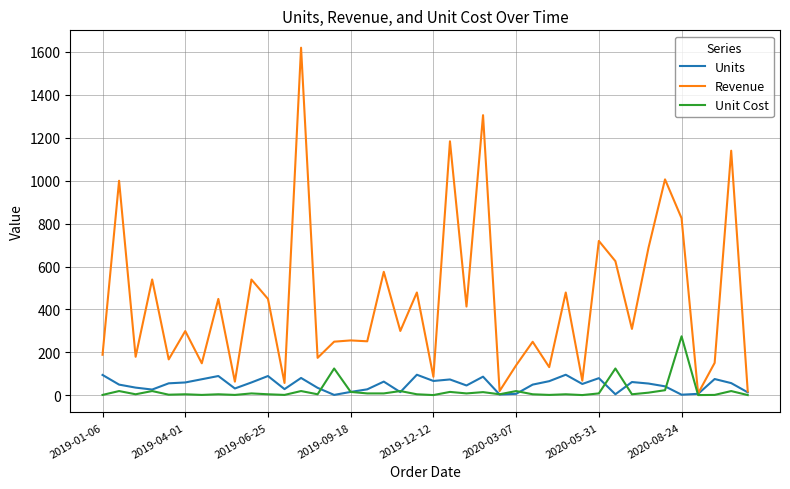

Which series has the largest total across all categories?

Revenue